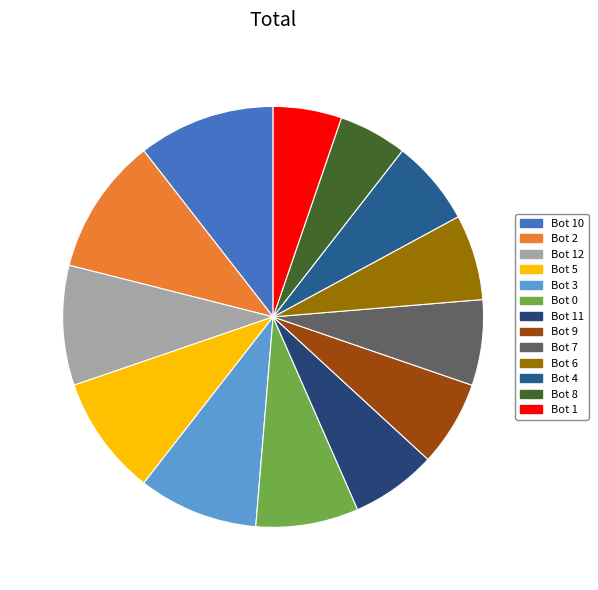

To the nearest percent, what is the difference between the Bot 0 and Bot 4 slice percentages?

1%